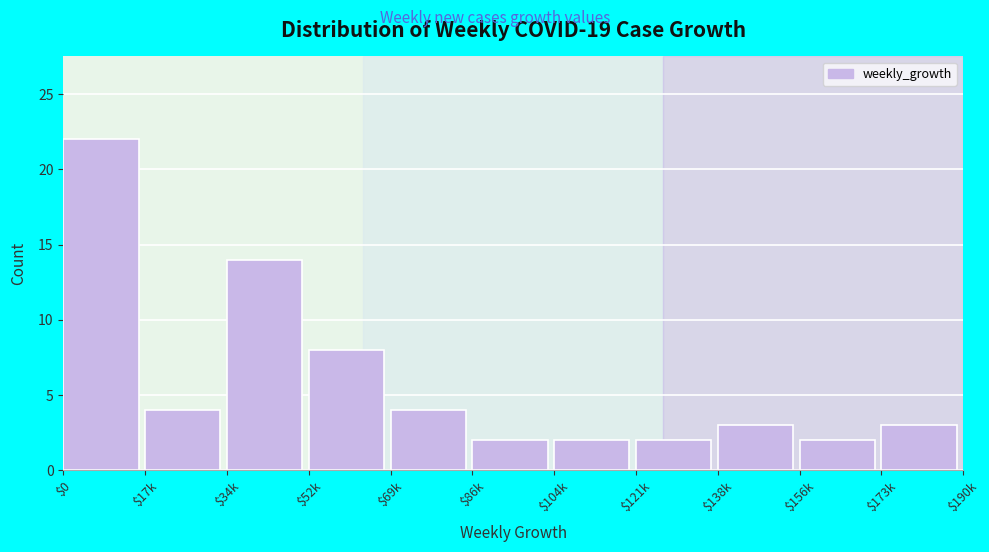

Reading left to right, list all the values displayed in this chart.

22	4	14	8	4	2	2	2	3	2	3